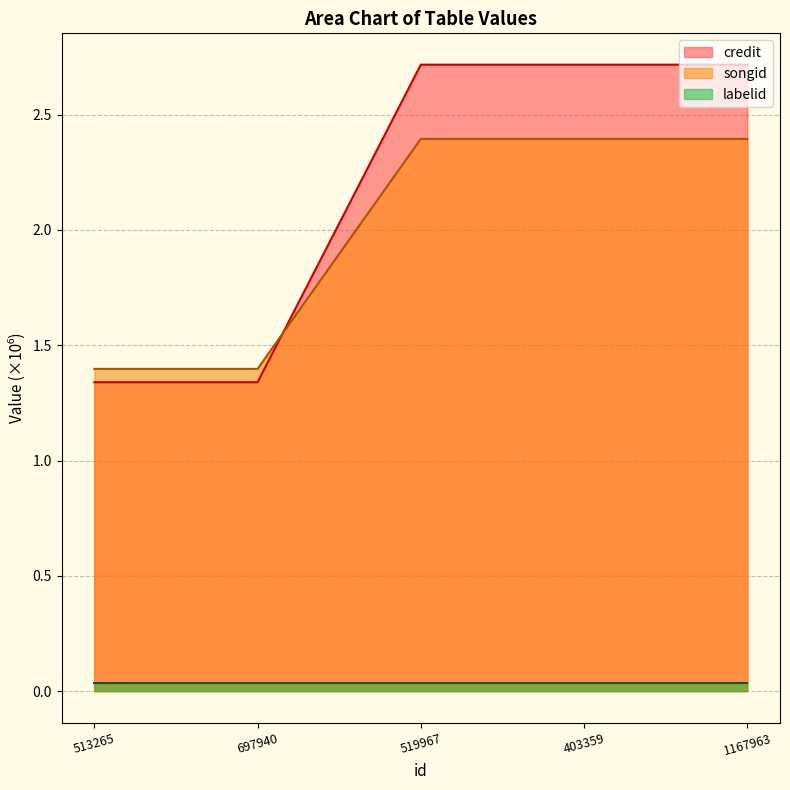

Rank the series at 1167963 from highest to lowest value.

credit, songid, labelid